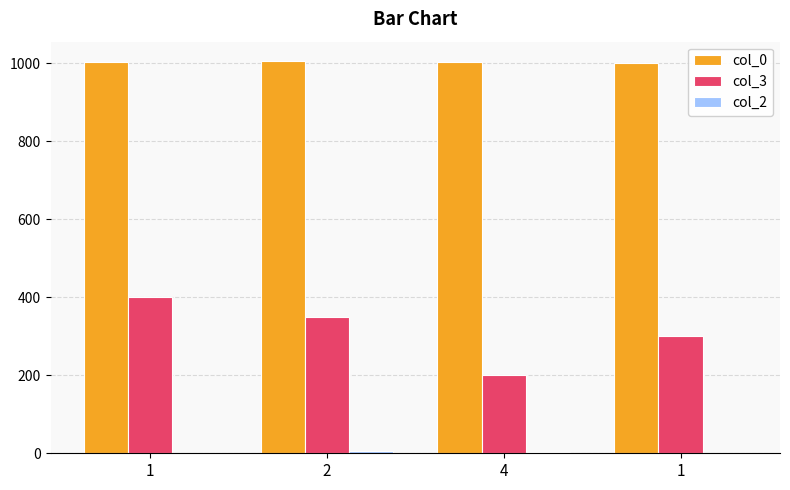

What is the total value across all series at 1?

1403